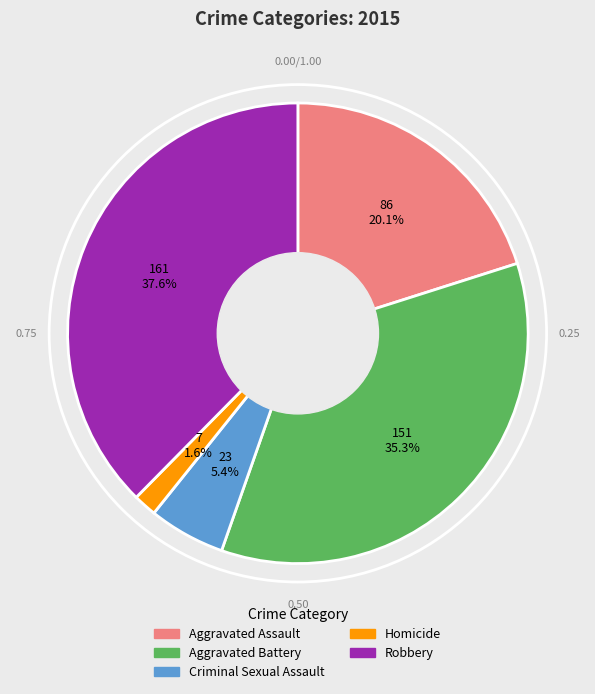

To the nearest percent, what is the difference between the largest and smallest slice percentages?

36%